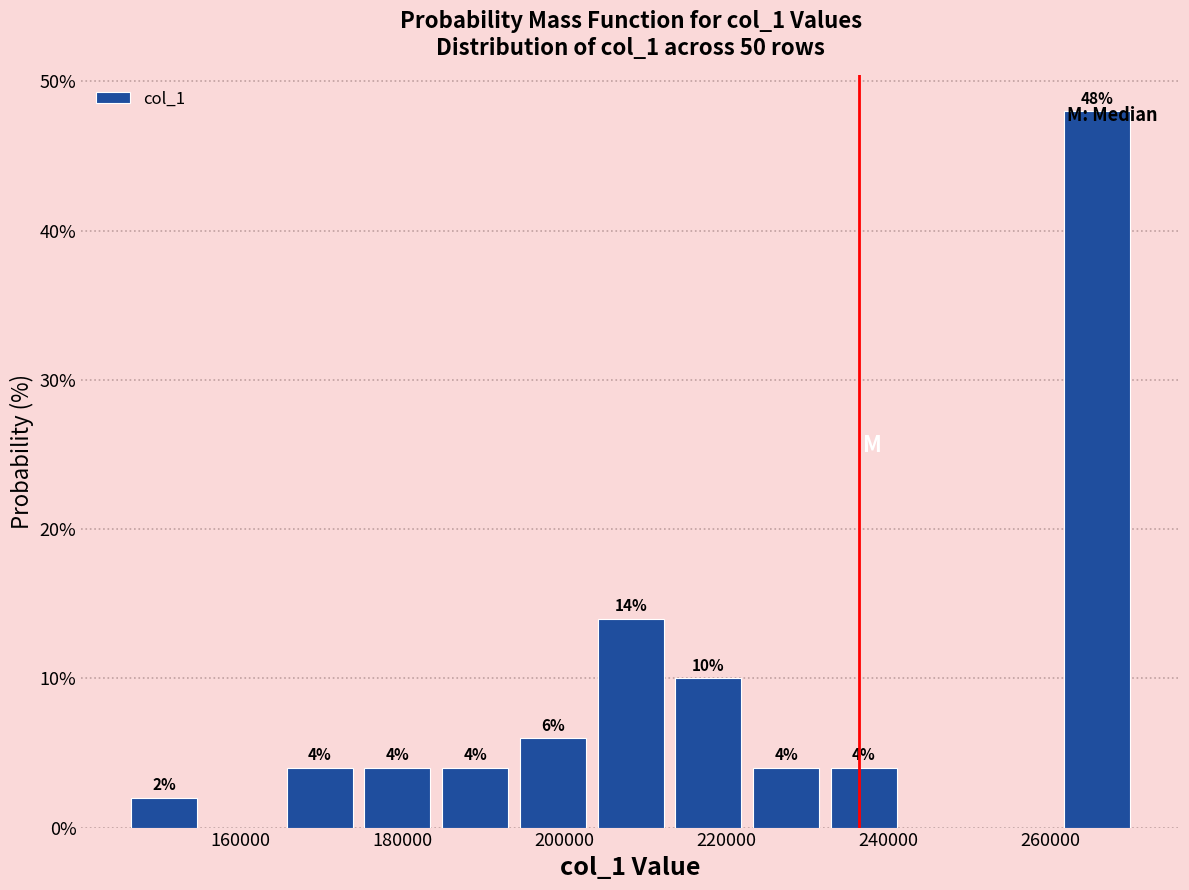

Which range on the x-axis has the tallest bar?

260000 to 270000